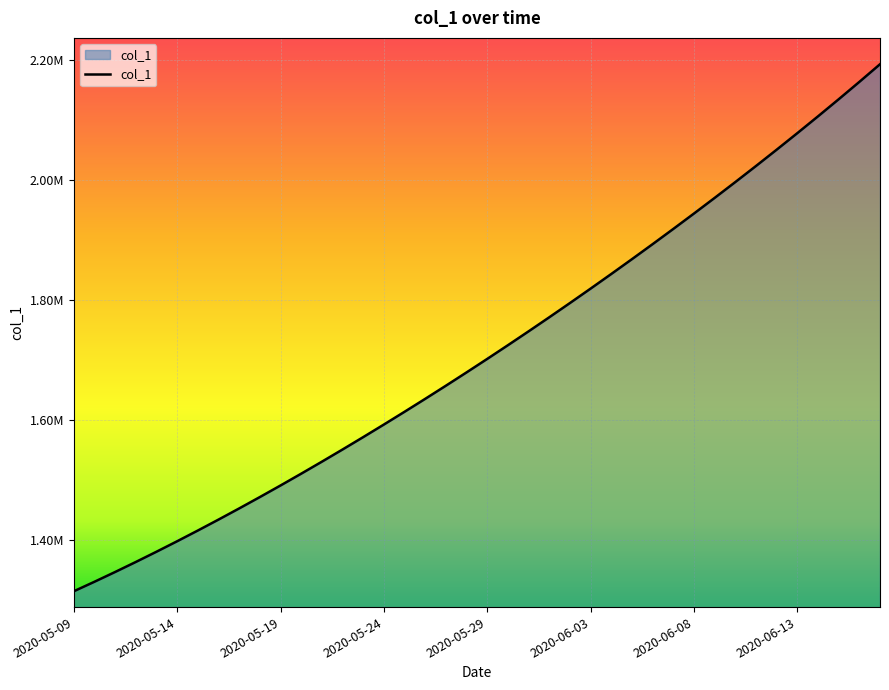

List the labels in order of value, smallest first.

2020-05-09, 2020-05-10, 2020-05-11, 2020-05-12, 2020-05-13, 2020-05-14, 2020-05-15, 2020-05-16, 2020-05-17, 2020-05-18, 2020-05-19, 2020-05-20, 2020-05-21, 2020-05-22, 2020-05-23, 2020-05-24, 2020-05-25, 2020-05-26, 2020-05-27, 2020-05-28, 2020-05-29, 2020-05-30, 2020-05-31, 2020-06-01, 2020-06-02, 2020-06-03, 2020-06-04, 2020-06-05, 2020-06-06, 2020-06-07, 2020-06-08, 2020-06-09, 2020-06-10, 2020-06-11, 2020-06-12, 2020-06-13, 2020-06-14, 2020-06-15, 2020-06-16, 2020-06-17